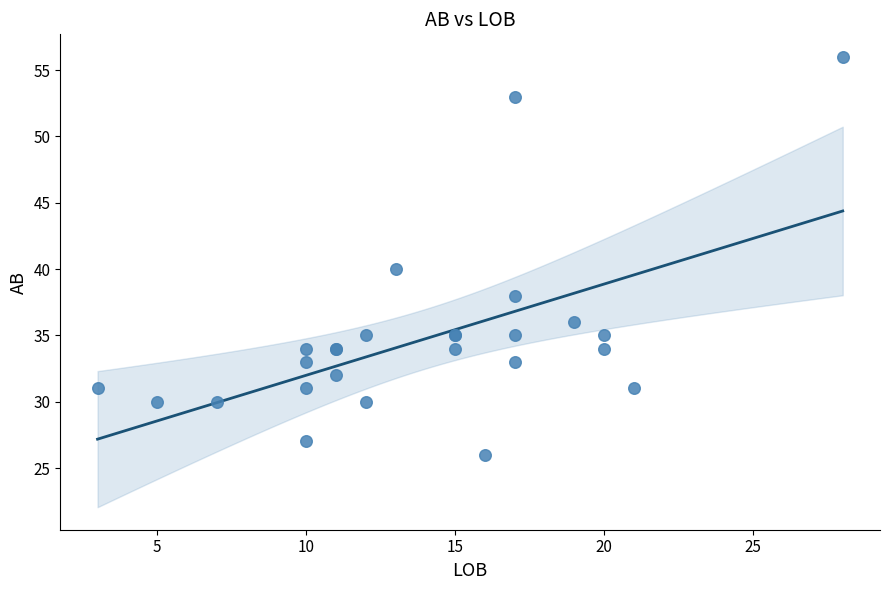

What Y value in the scatter plot is closest to 41?

40